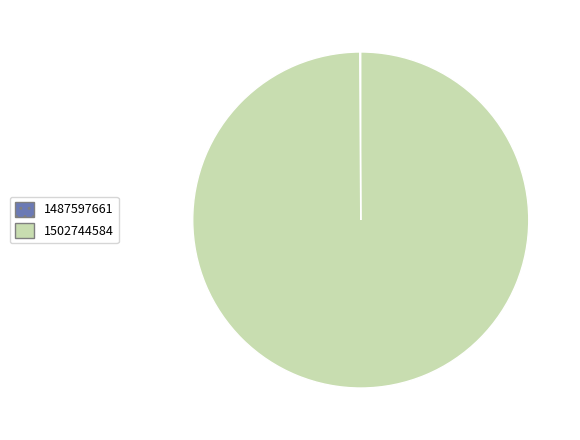

True or false: 1502744584 accounts for 100% of the total.

True